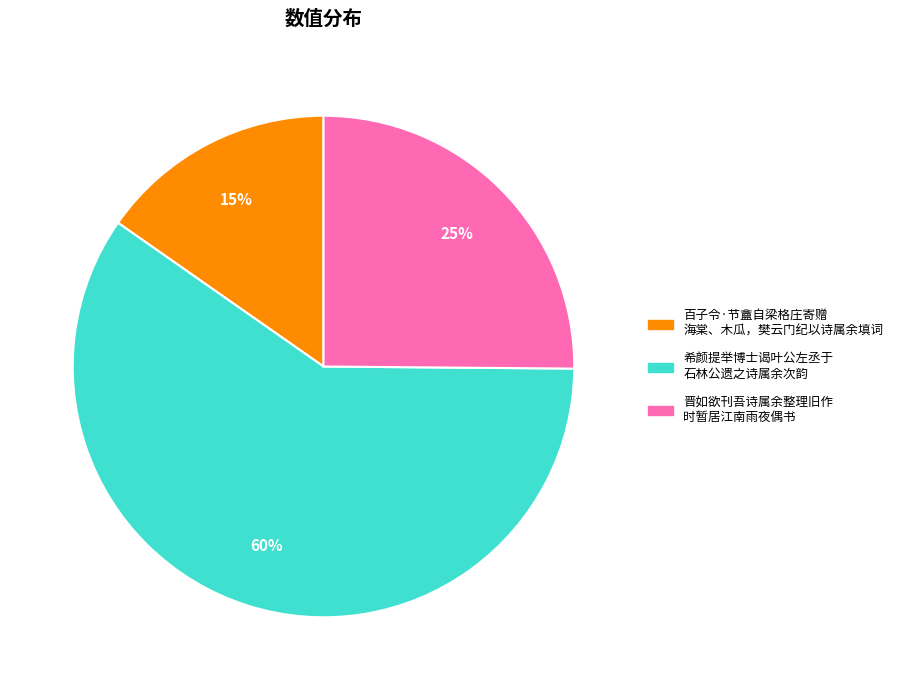

Does any single category account for the majority?

Yes